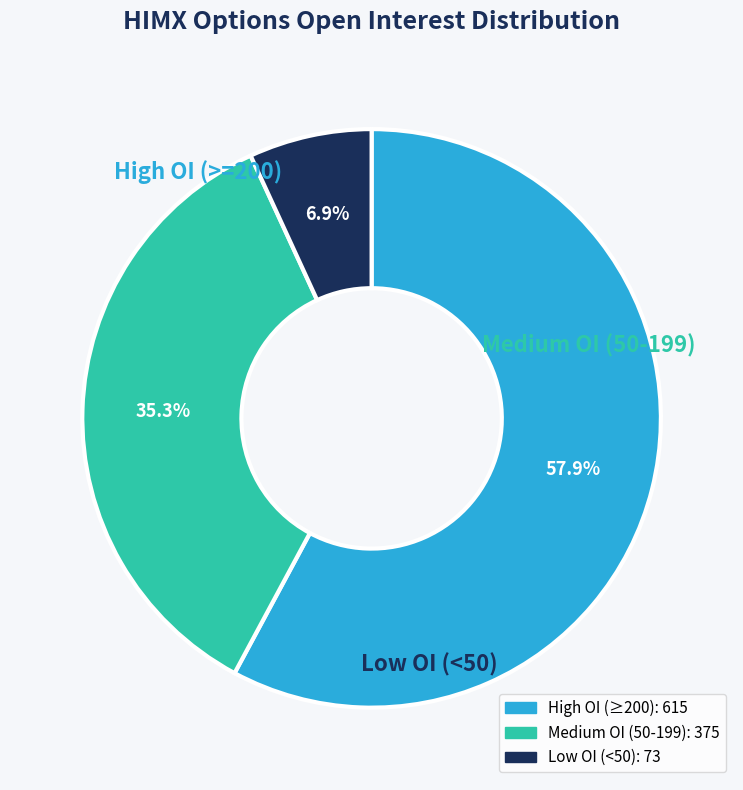

Is there any slice that represents more than half of the pie?

Yes